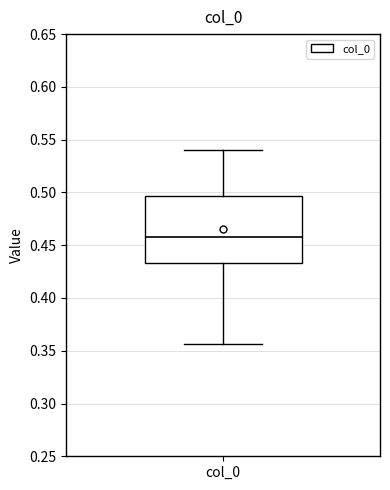

Transcribe this box plot: give where the median line is, the range the box spans, and where the two whiskers end, as read against the y-axis. The values are not printed on the chart, so give them approximately, as read against the axis.

median 0.455, box 0.435 to 0.495, whiskers 0.355 to 0.540